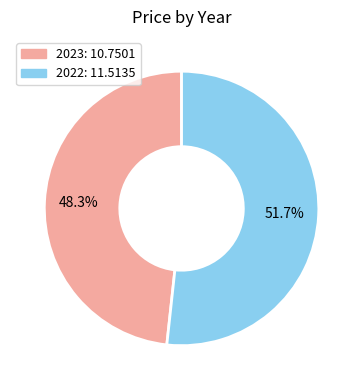

Is the sum of 2023 and 2022 greater than half?

Yes